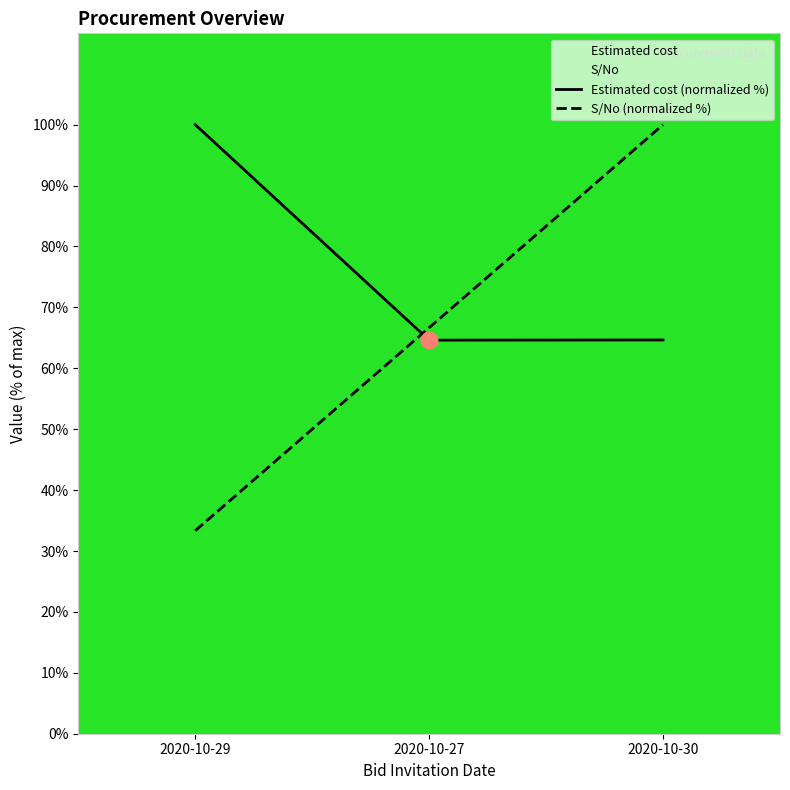

Does the chart have visible grid lines?

No